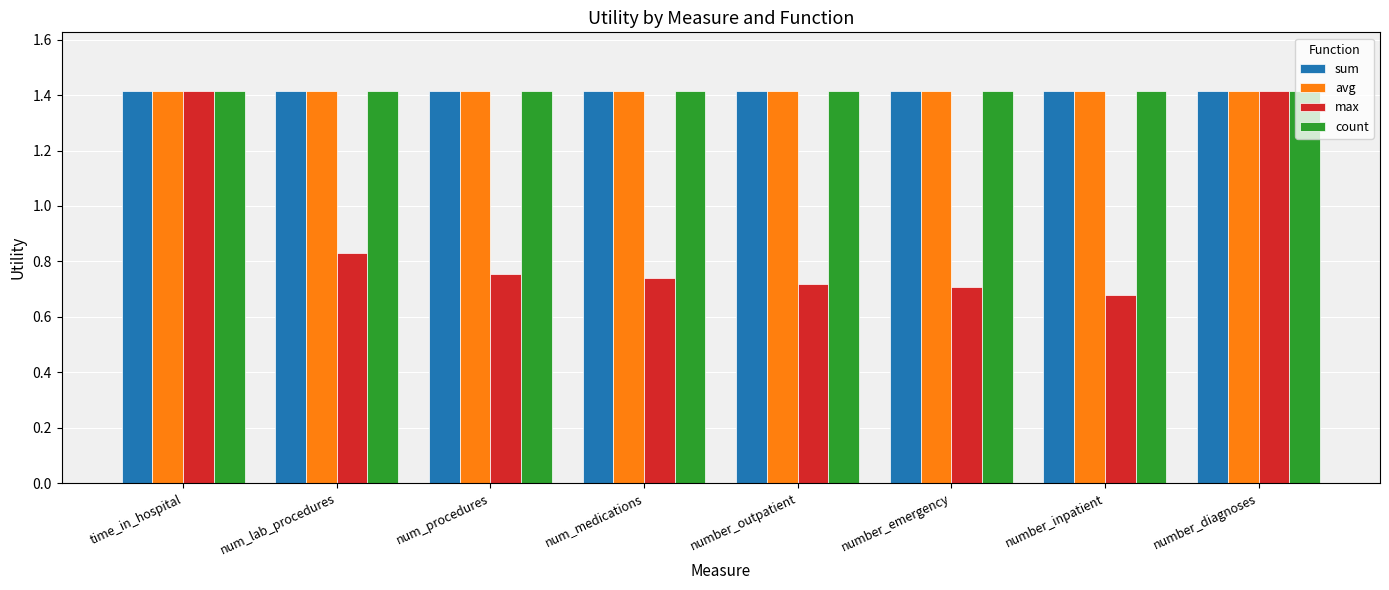

At how many categories does at least one series exceed 1?

8